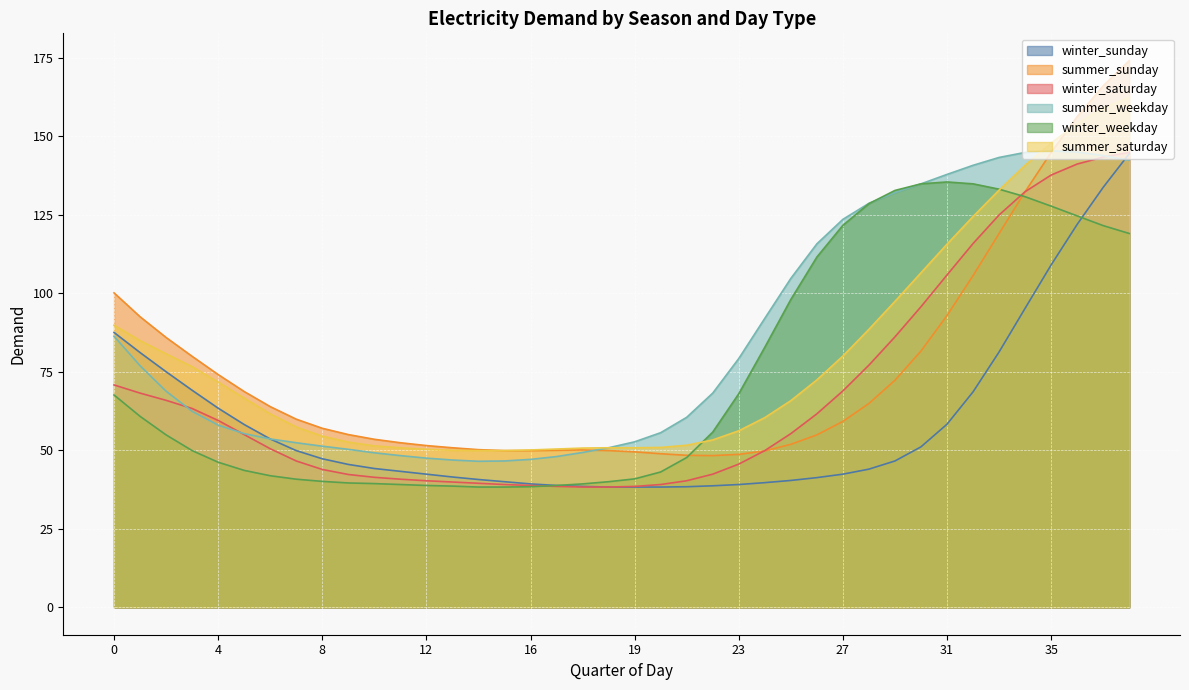

At which label does winter_saturday reach its peak?

38